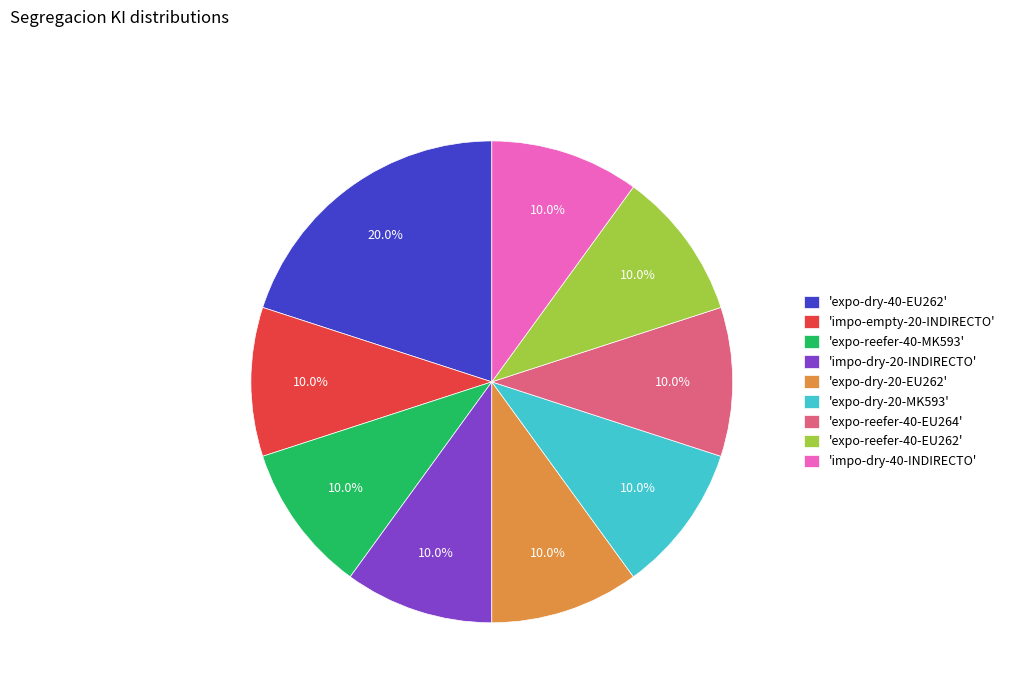

What is the total percentage of 'impo-dry-40-INDIRECTO' and 'impo-dry-20-INDIRECTO'?

20.0%